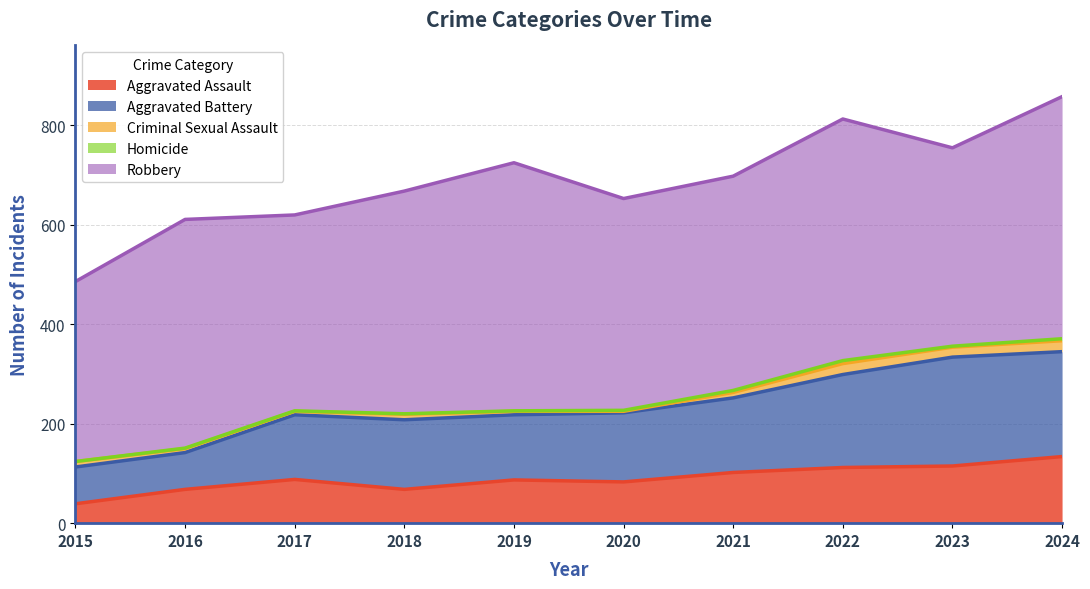

What is the total value across all series at 2021?

698